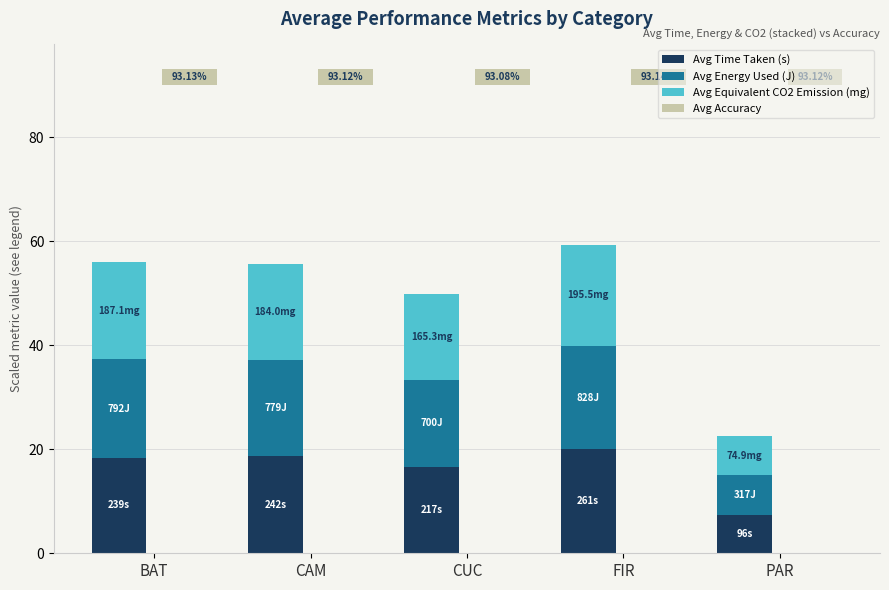

How many bars are there in total?

20